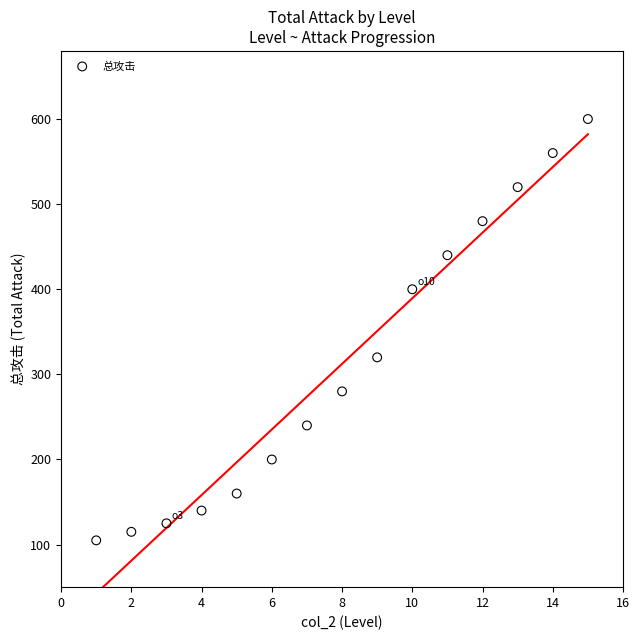

What Y value in the scatter plot is closest to 352?

320